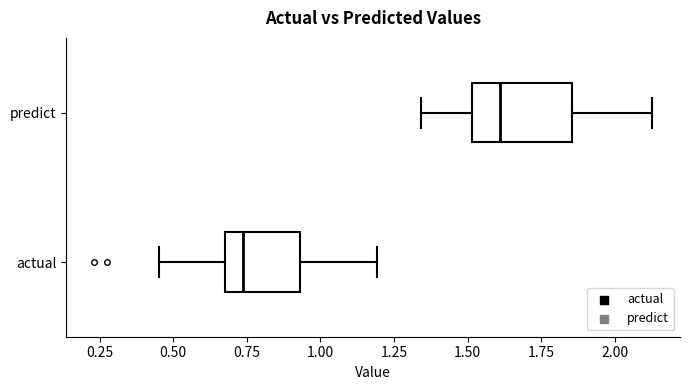

Reading bottom to top, read every box against the x-axis: the position of its median line, the range the box covers, and the ends of its whiskers. The values are not printed on the chart, so give them approximately, as read against the axis.

actual: median 0.75, box 0.70 to 0.95, whiskers 0.45 to 1.20
predict: median 1.60, box 1.50 to 1.85, whiskers 1.35 to 2.15